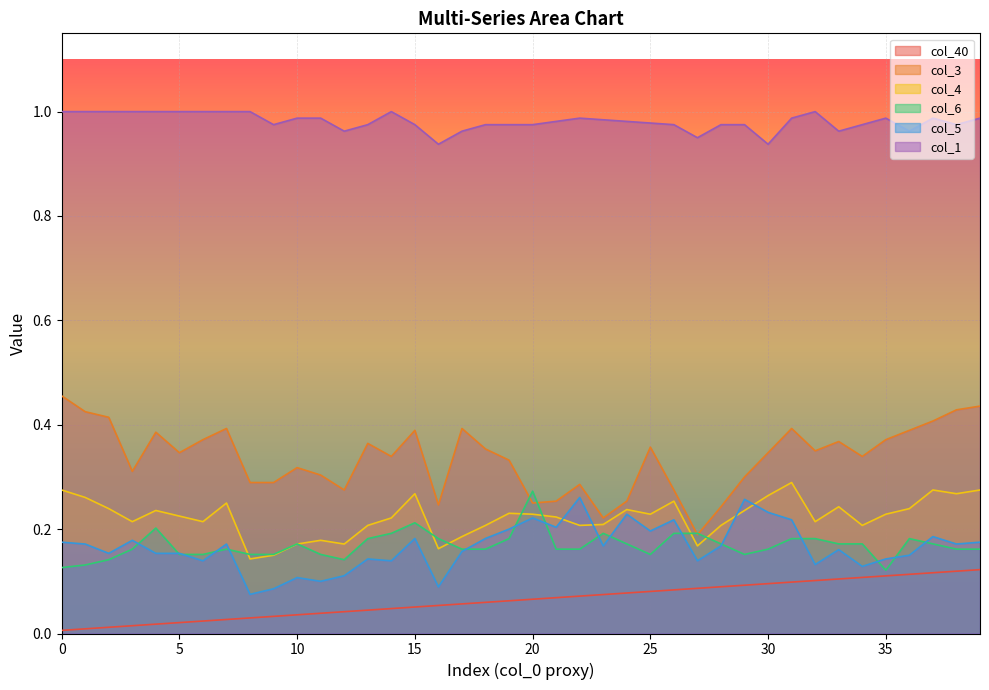

Does the chart display data point markers on the line(s)?

No